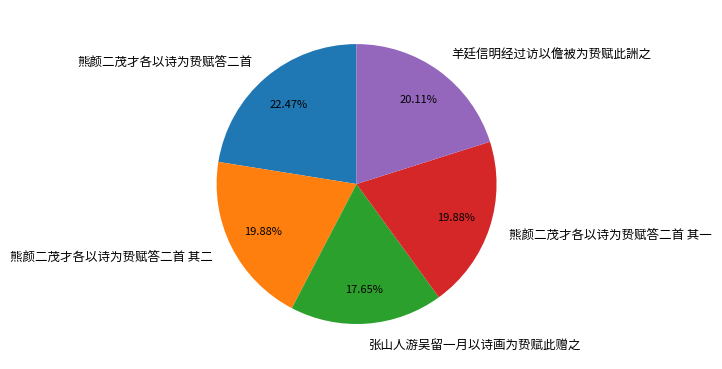

How many slices are in this pie chart?

5